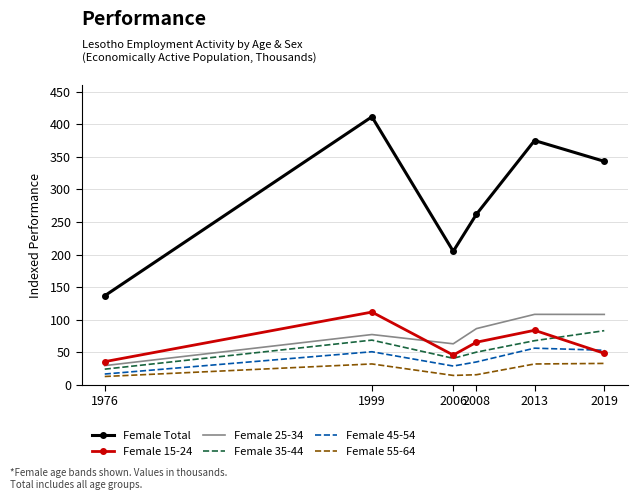

What is the maximum value for Female 15-24?

111.8